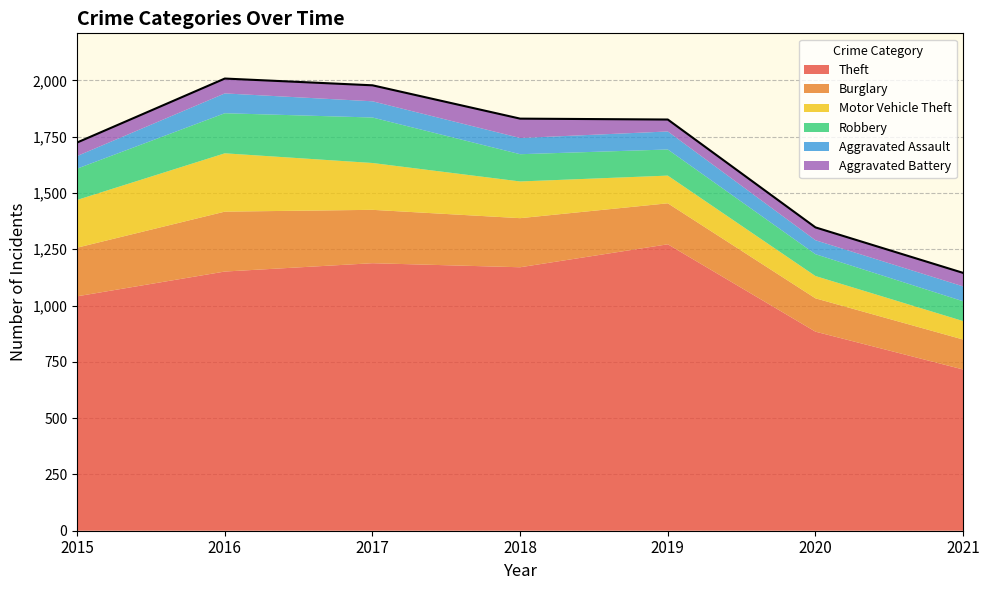

At which label does Motor Vehicle Theft first exceed 163?

2015